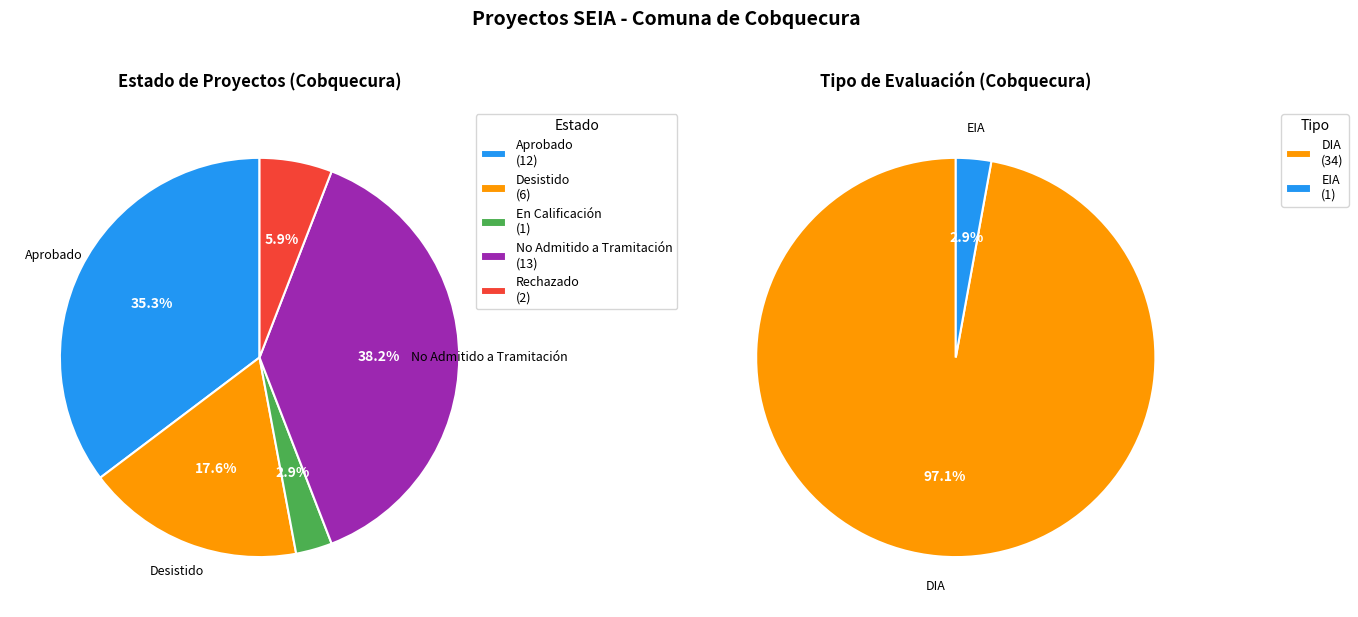

Does any single category account for the majority?

No